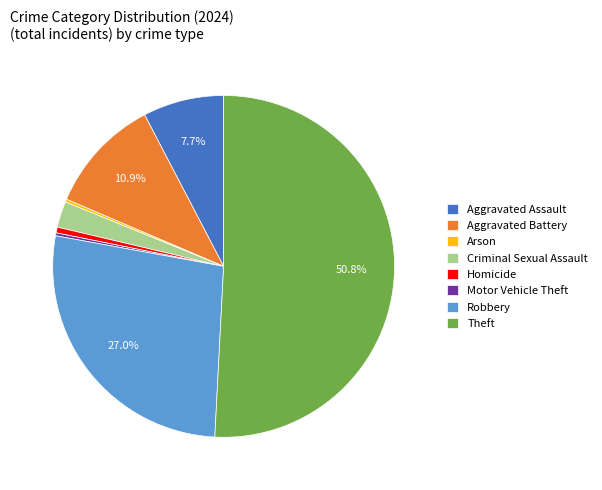

Which category has the biggest portion of the pie?

Theft